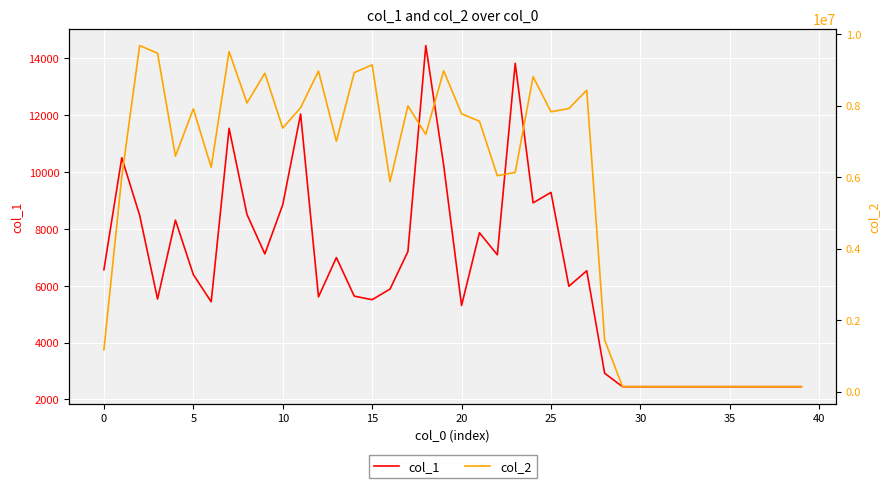

How many data points in col_2 are less than 7194011?

20